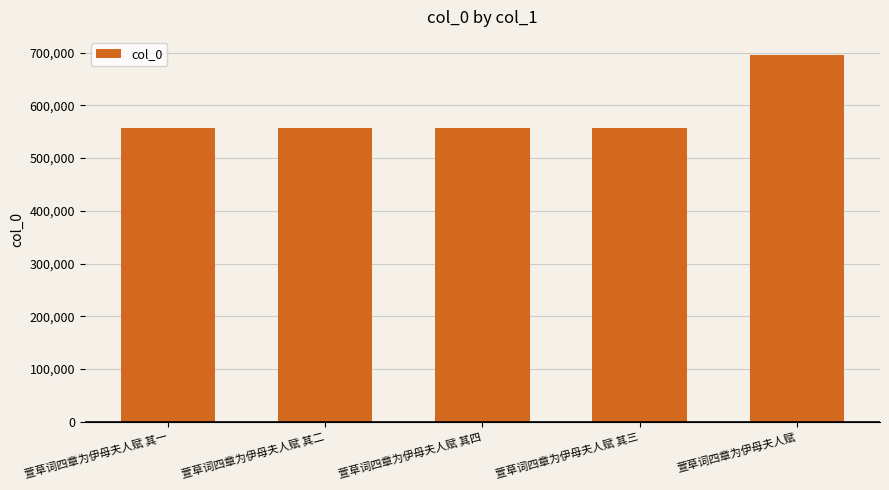

At which label is the value closest to 625749?

萱草词四章为伊母夫人赋 其四